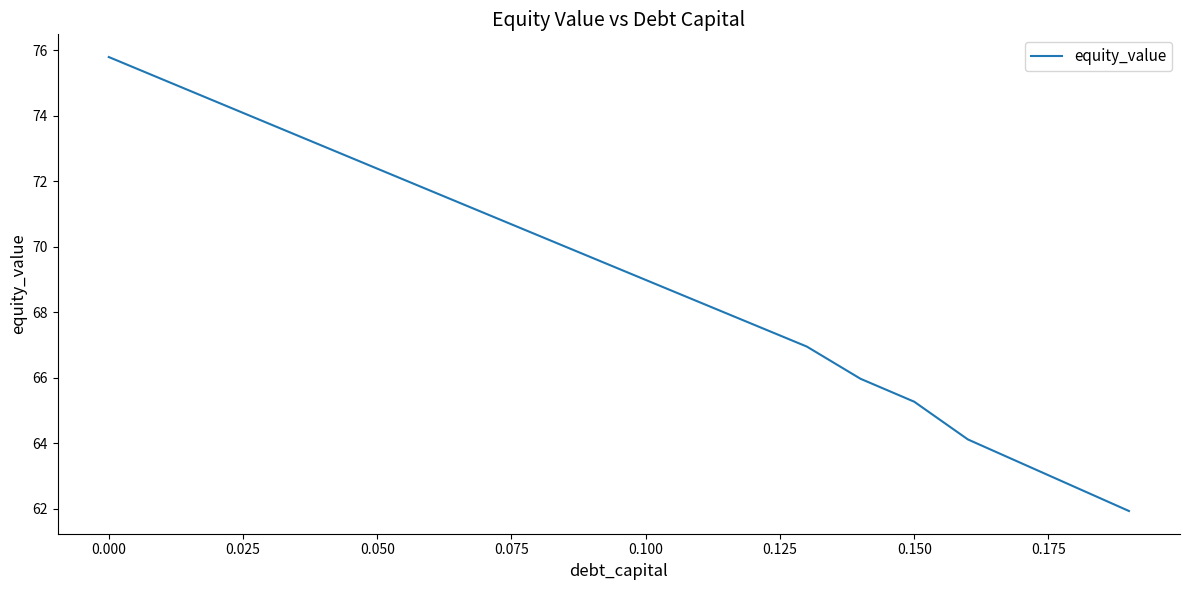

True or false: the data has more than 0 interior local peaks.

False